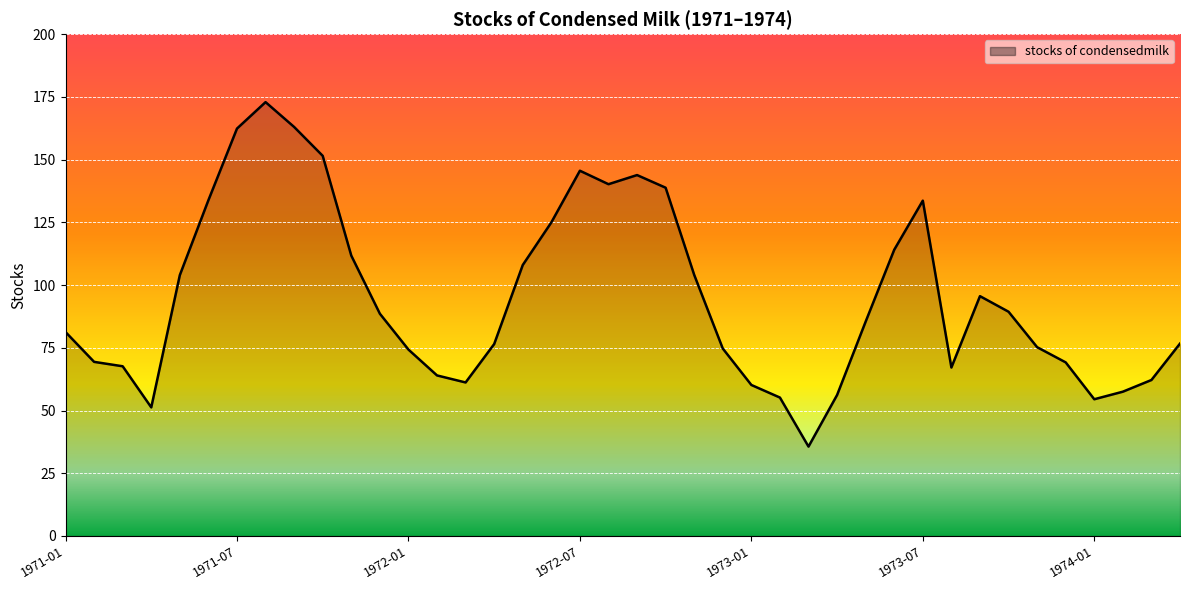

What is the difference between the maximum and minimum values?

137.3